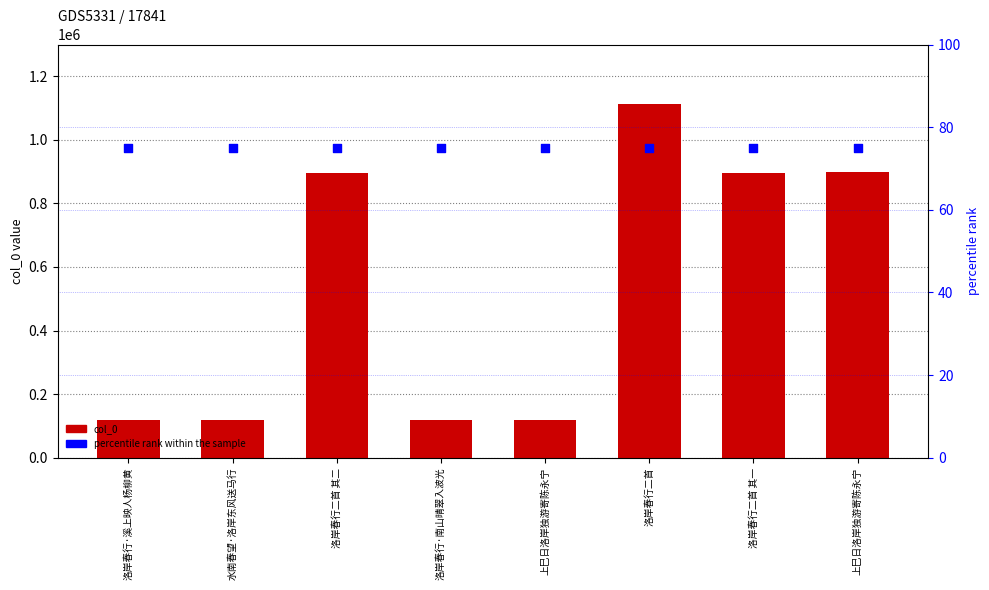

What are all the series names shown in the legend?

col_0, percentile rank within the sample